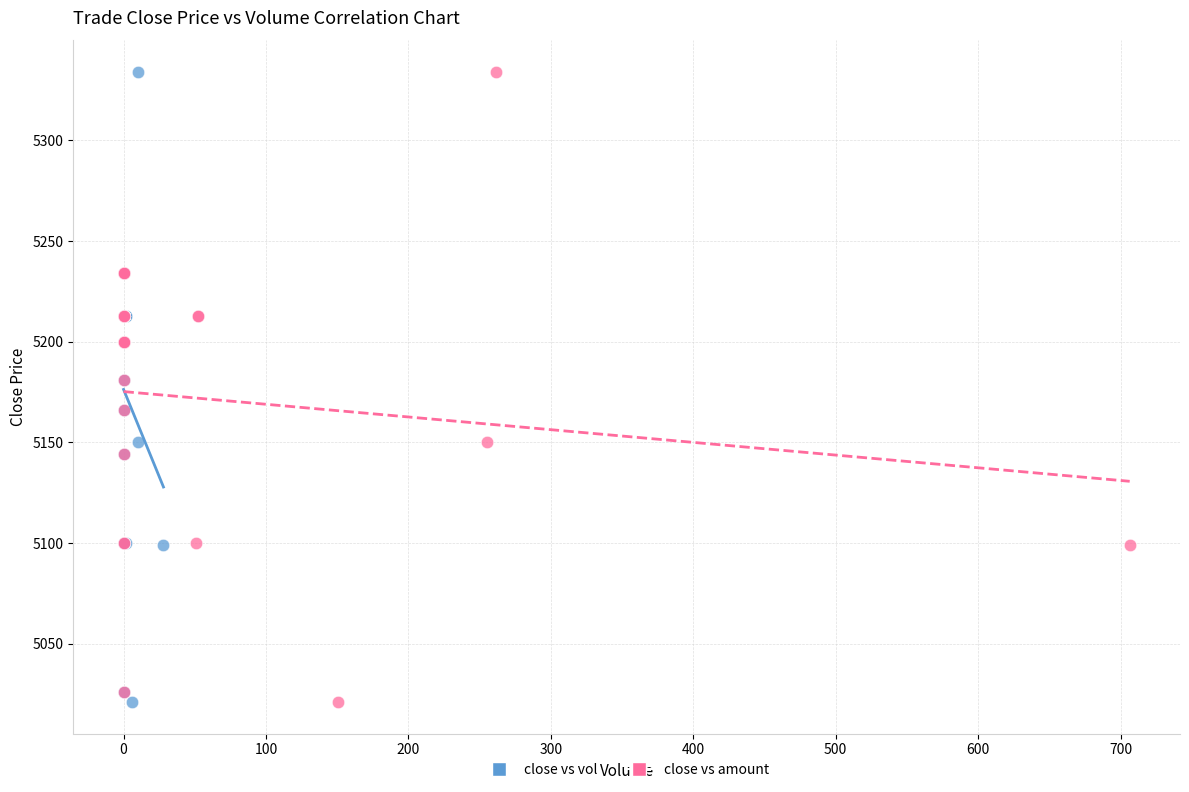

What are all the series names shown in the legend?

close vs vol, close vs amount